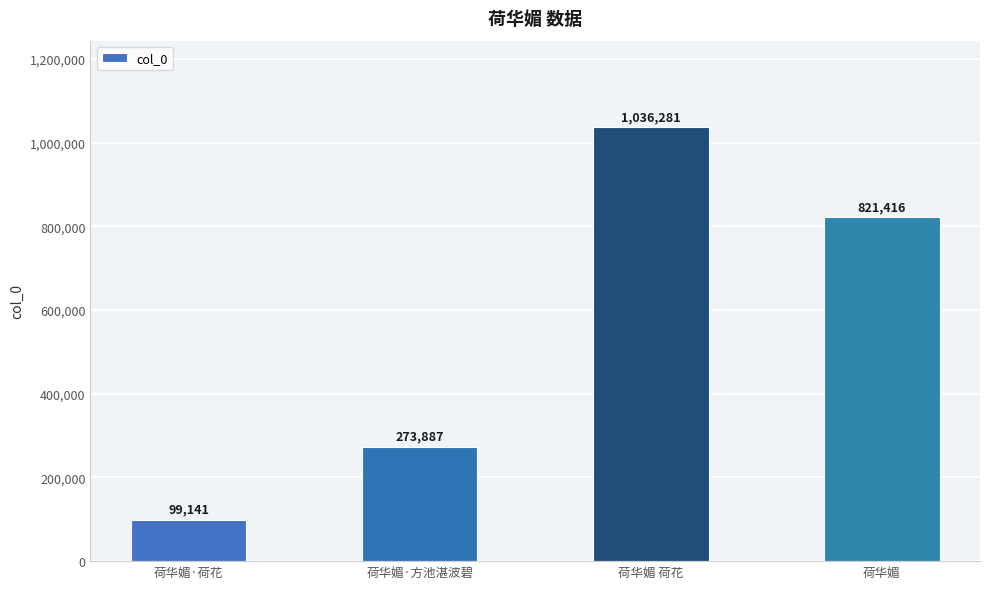

What is the approximate value at 荷华媚, to the nearest 100?

821400